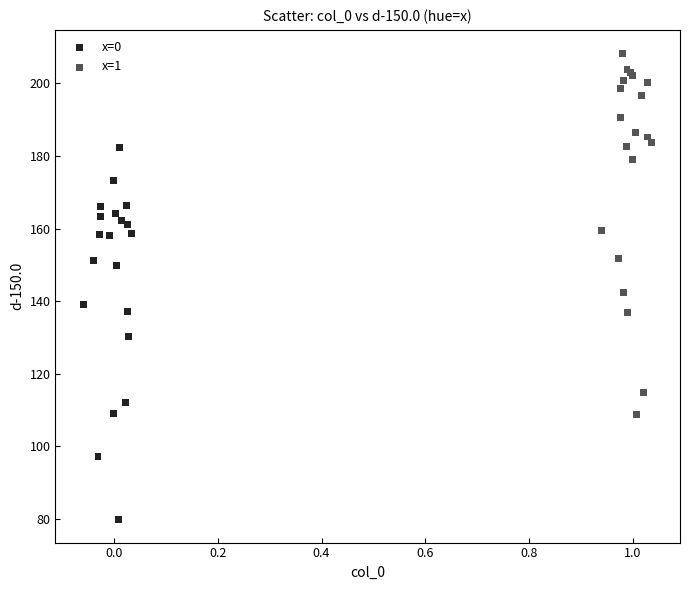

Which series contains the highest Y value?

x=1